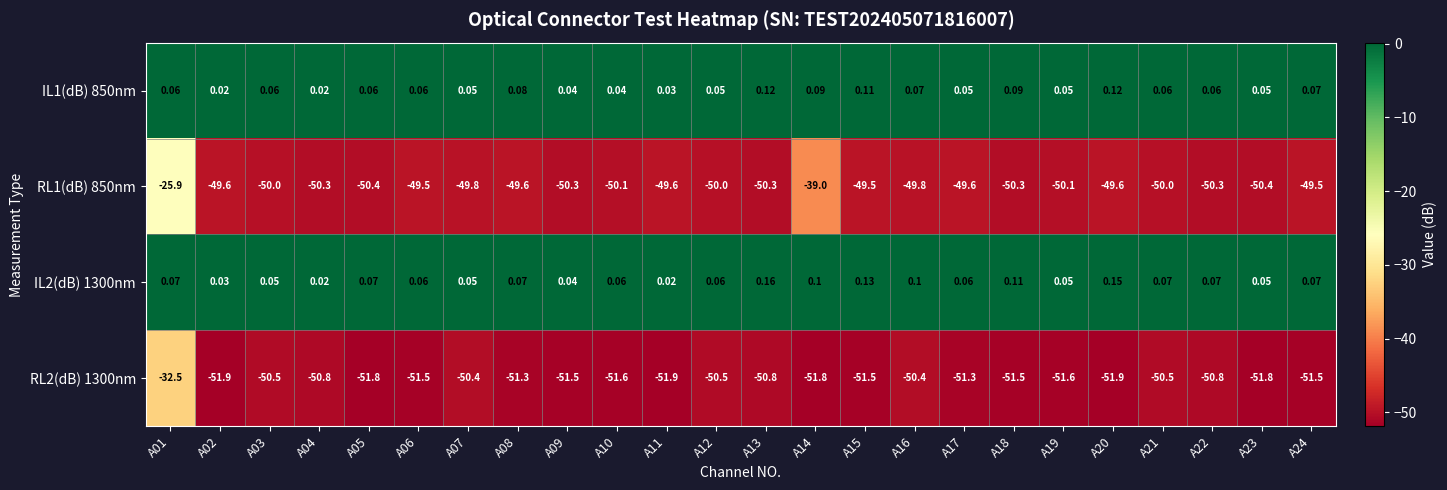

Is the value of IL2(dB) 1300nm at A16 greater than the value of IL1(dB) 850nm at A10?

Yes